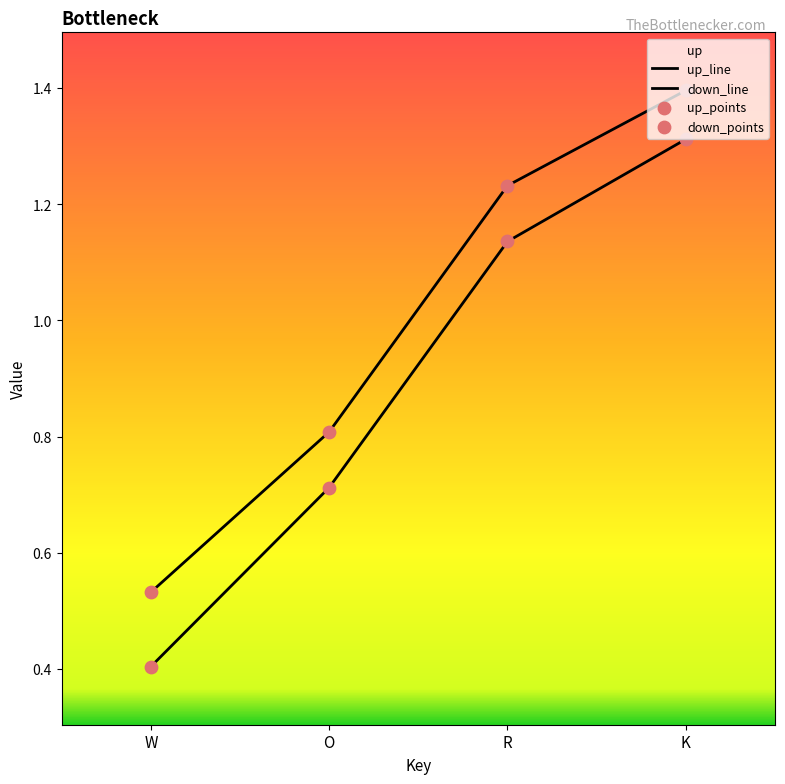

At which category is the sum across all series the highest?

K